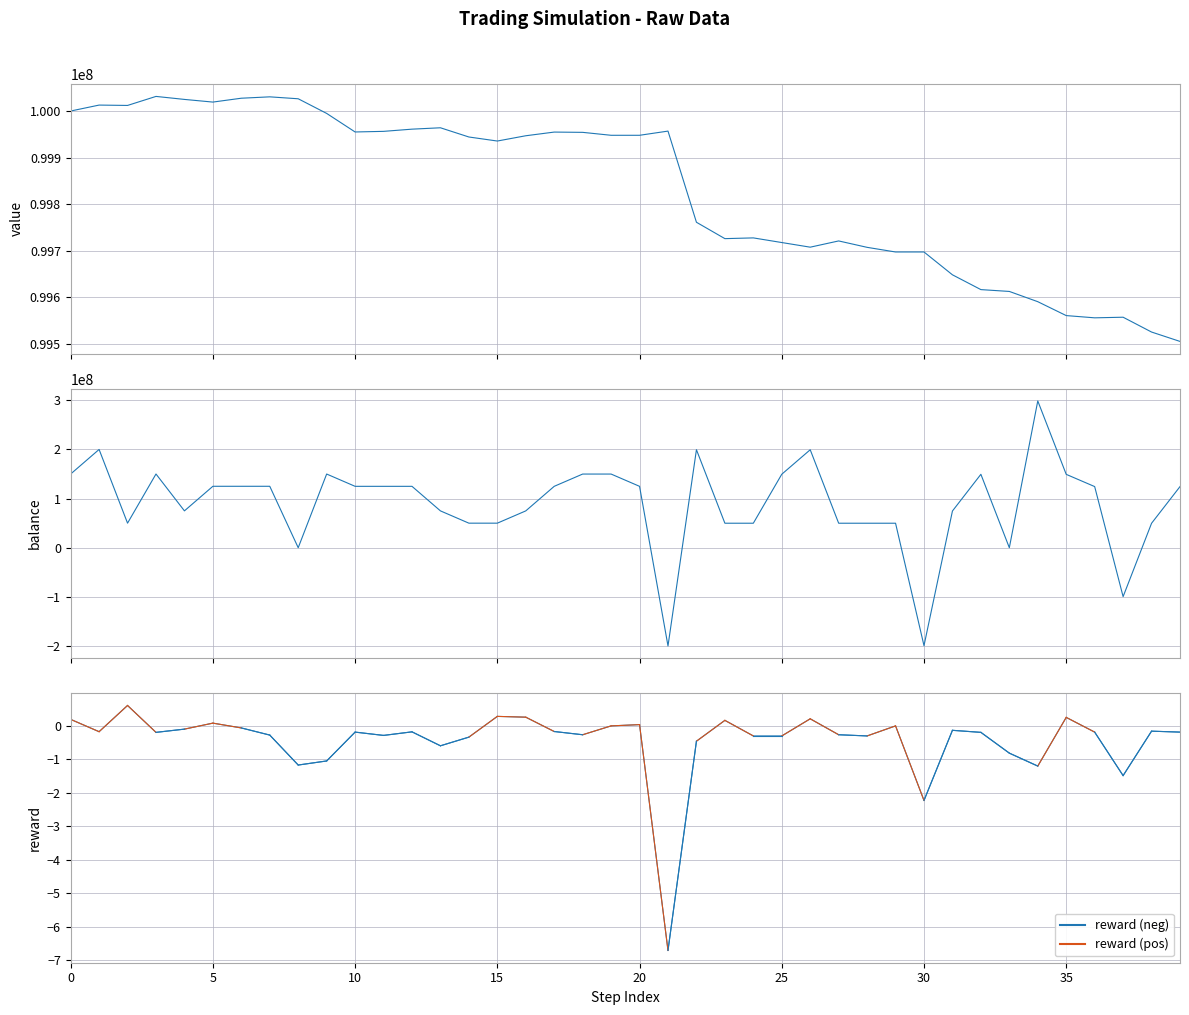

What is the value of the reward (neg) point at the 37th from the left?

-0.2